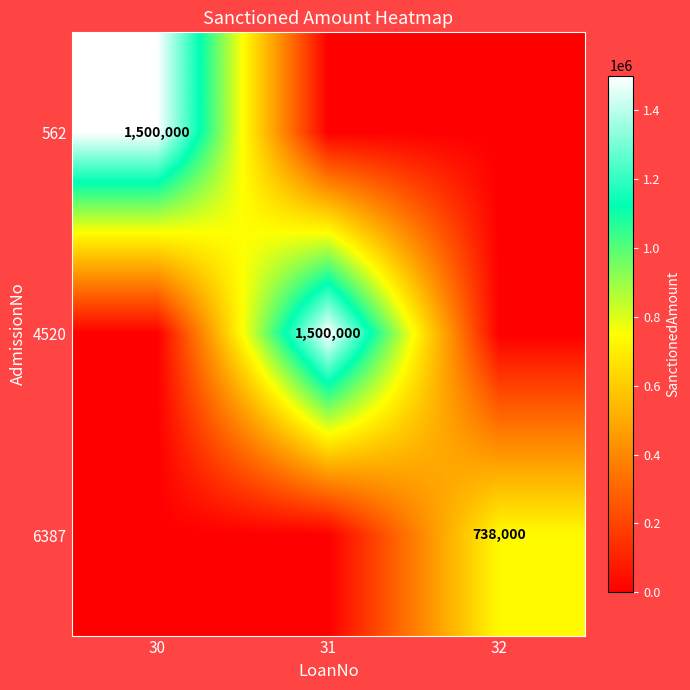

Which has a higher value, 31 or 30?

30